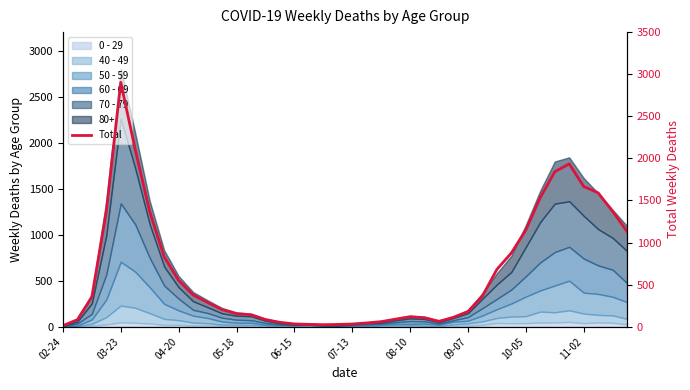

Where is the data nearest to the value 1458?

33